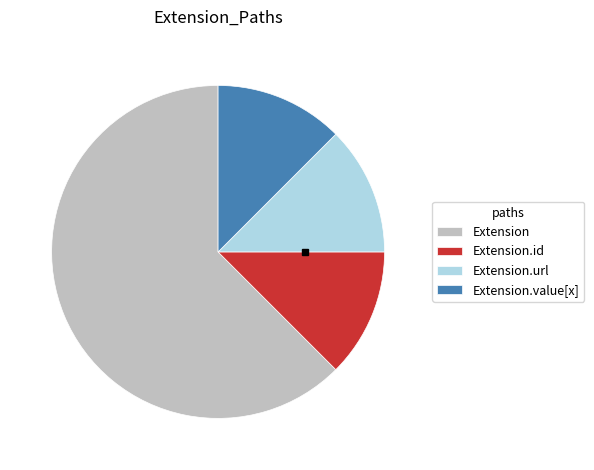

Between Extension.id and Extension, which is larger?

Extension